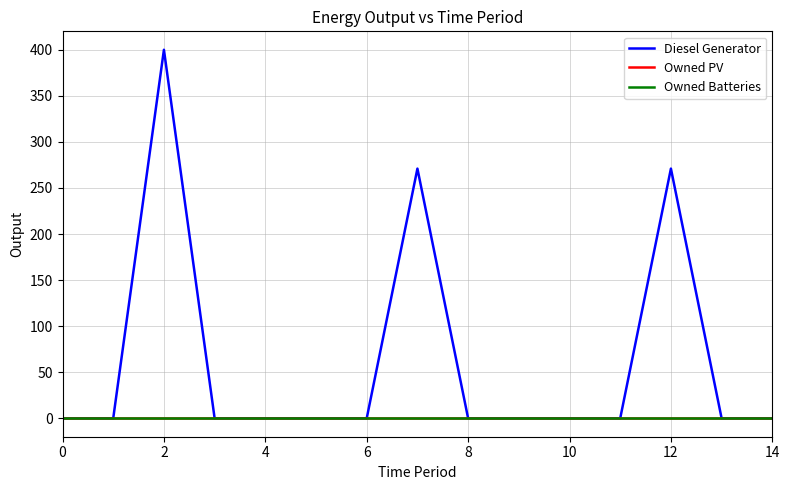

True or false: Diesel Generator and Owned Batteries cross at least once.

False